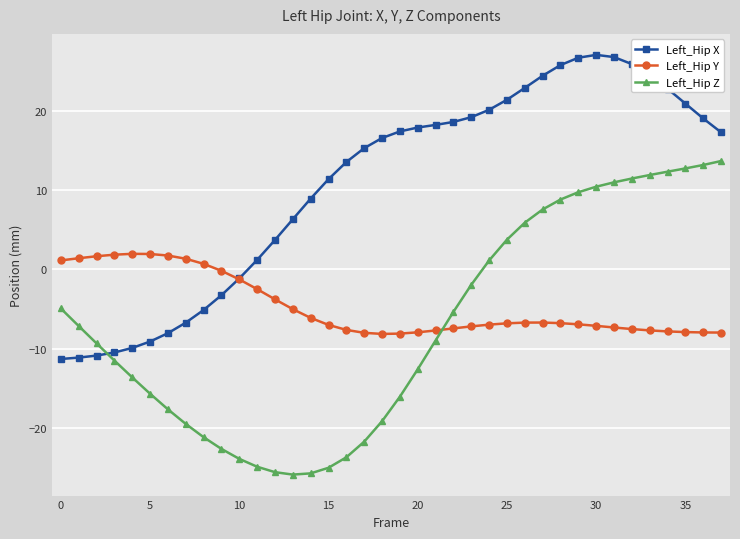

How many values in Left_Hip X are below zero?

11